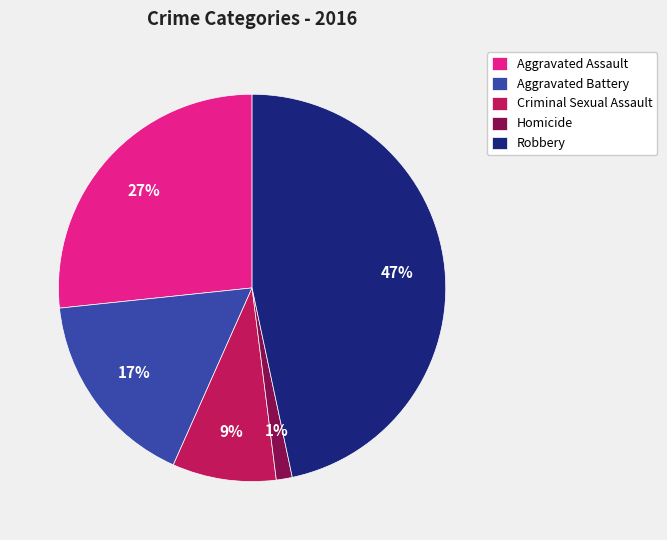

The Aggravated Battery slice represents 27% of the pie. True or false?

False